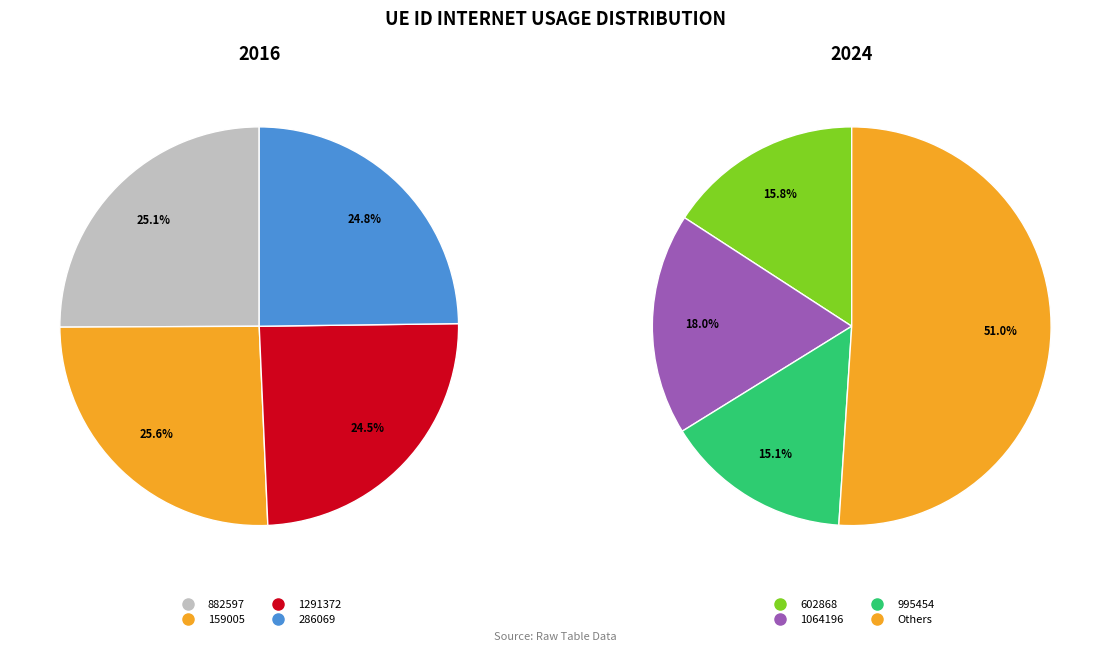

Is there a majority slice in this chart?

No